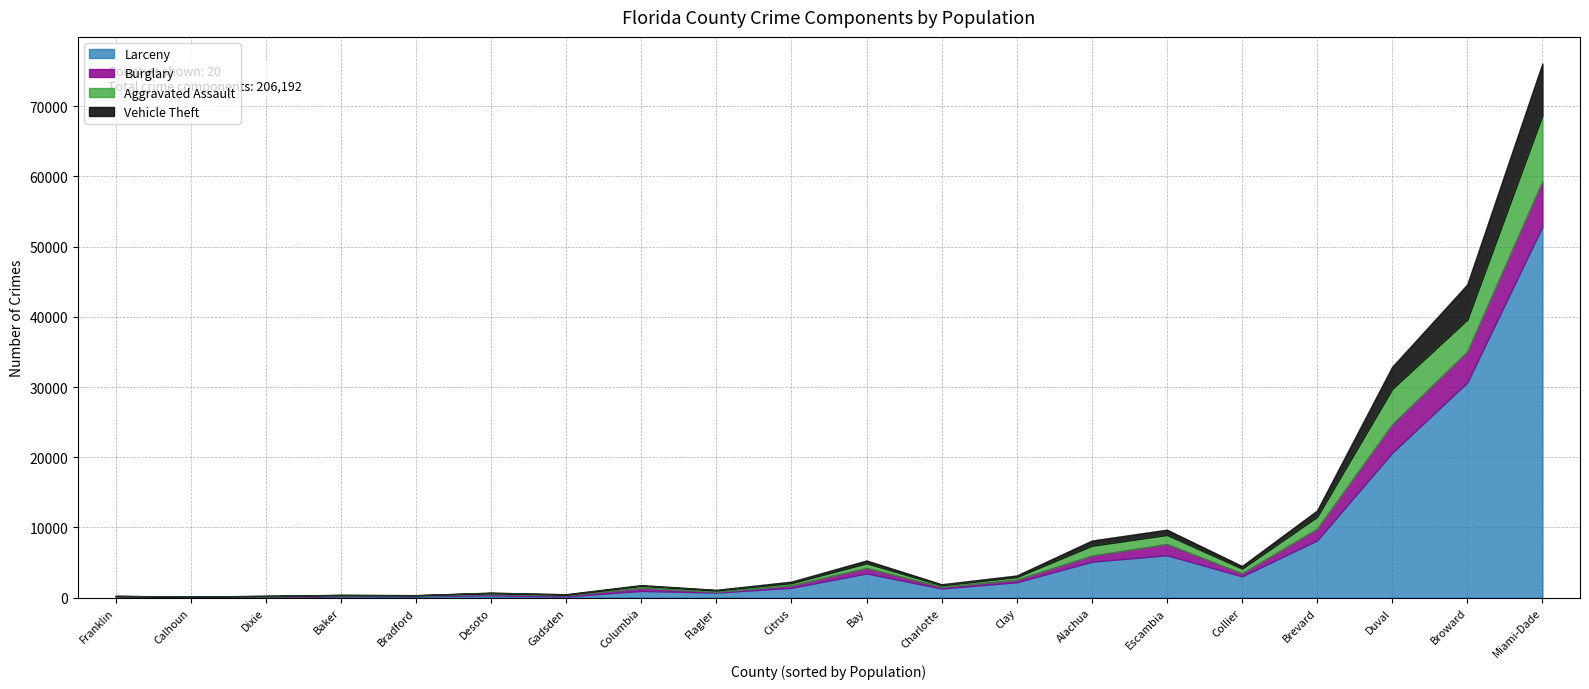

What is the spread (max minus min) of values at Columbia?

870